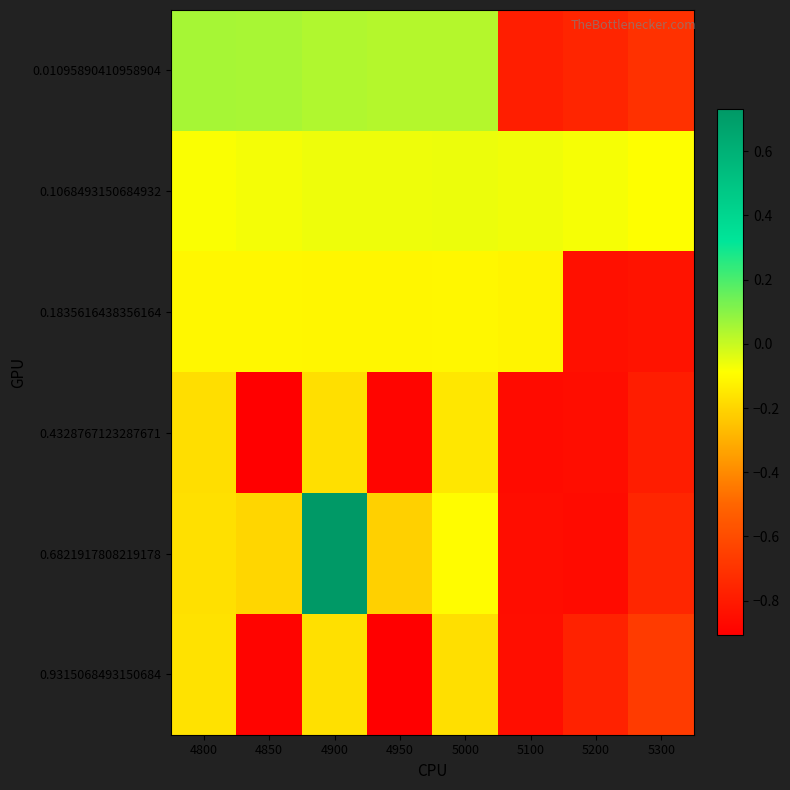

What is the spread (max minus min) of values at 5100?

0.8